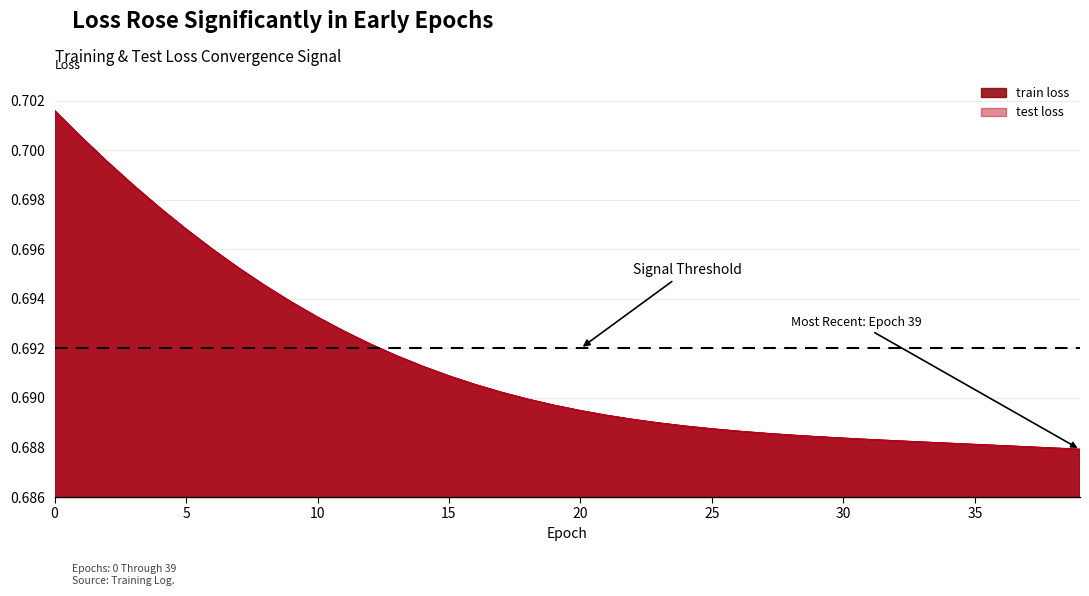

At how many categories does at least one series exceed 0?

40